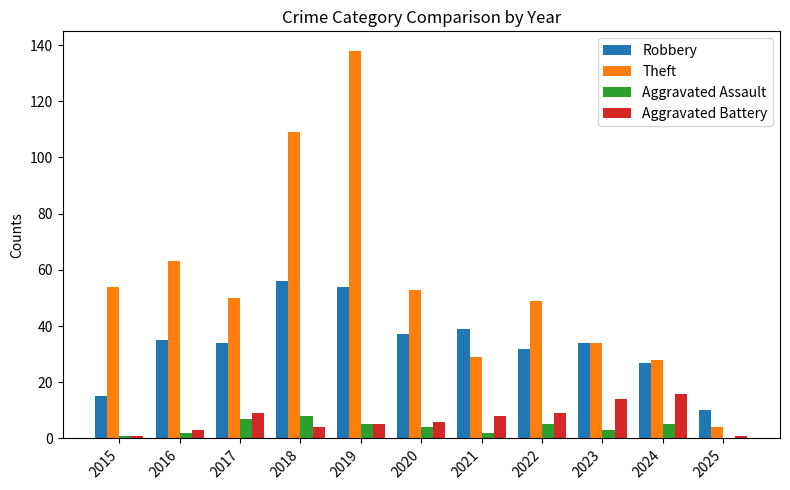

How many categories are shown in the chart?

11